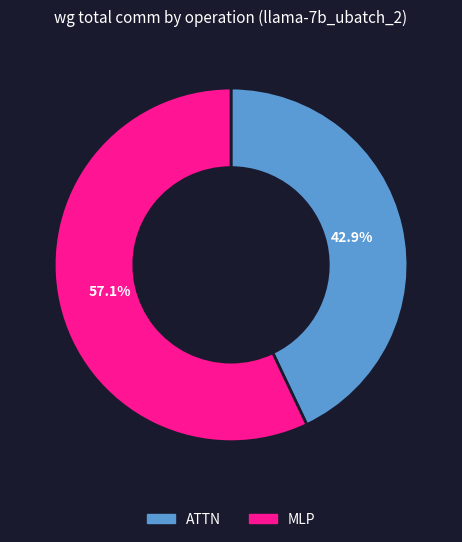

Which category has the biggest portion of the pie?

MLP